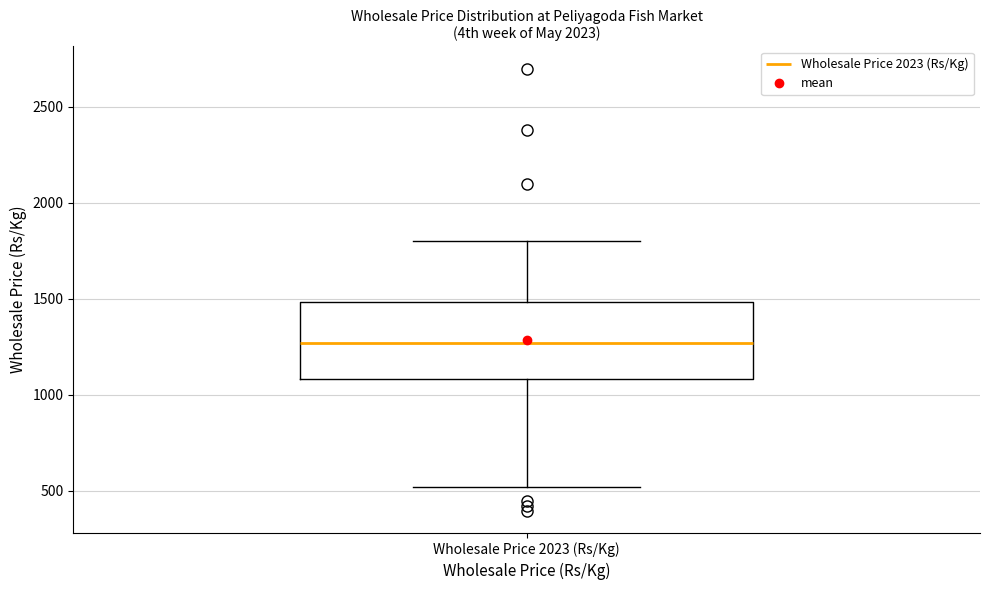

Transcribe this box plot: give where the median line is, the range the box spans, and where the two whiskers end, as read against the y-axis. The values are not printed on the chart, so give them approximately, as read against the axis.

median 1250, box 1100 to 1500, whiskers 500 to 1800